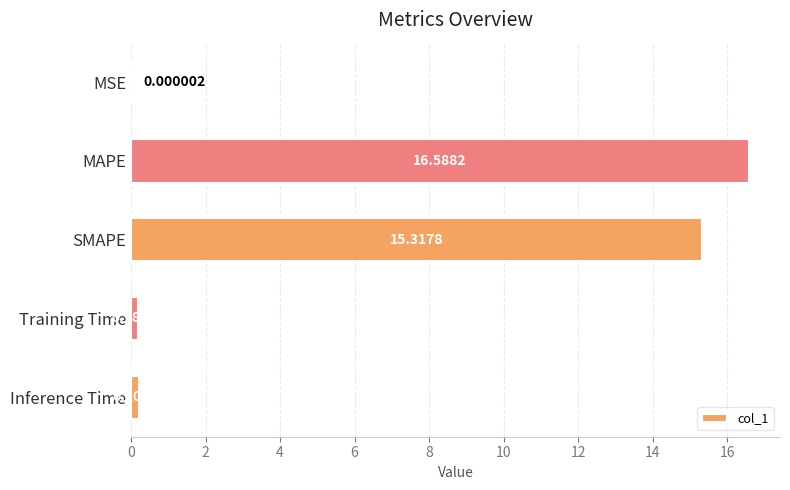

What is the change in value from MSE to MAPE?

+16.6